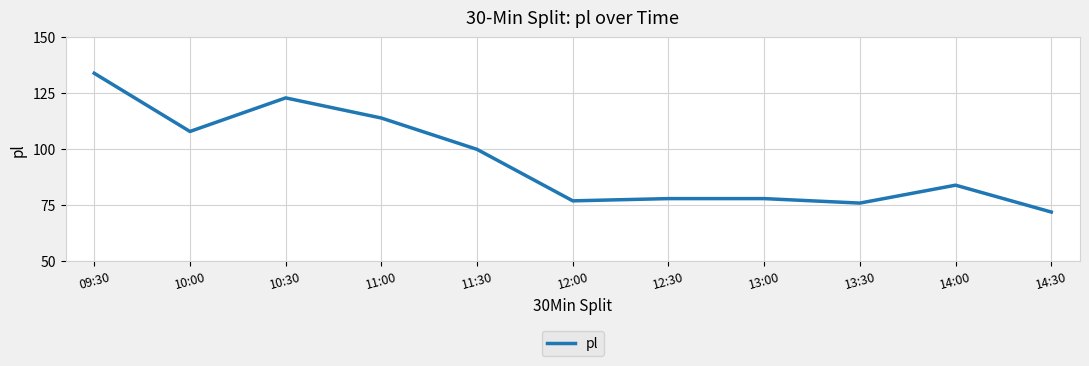

What is the sum of all values?

1044